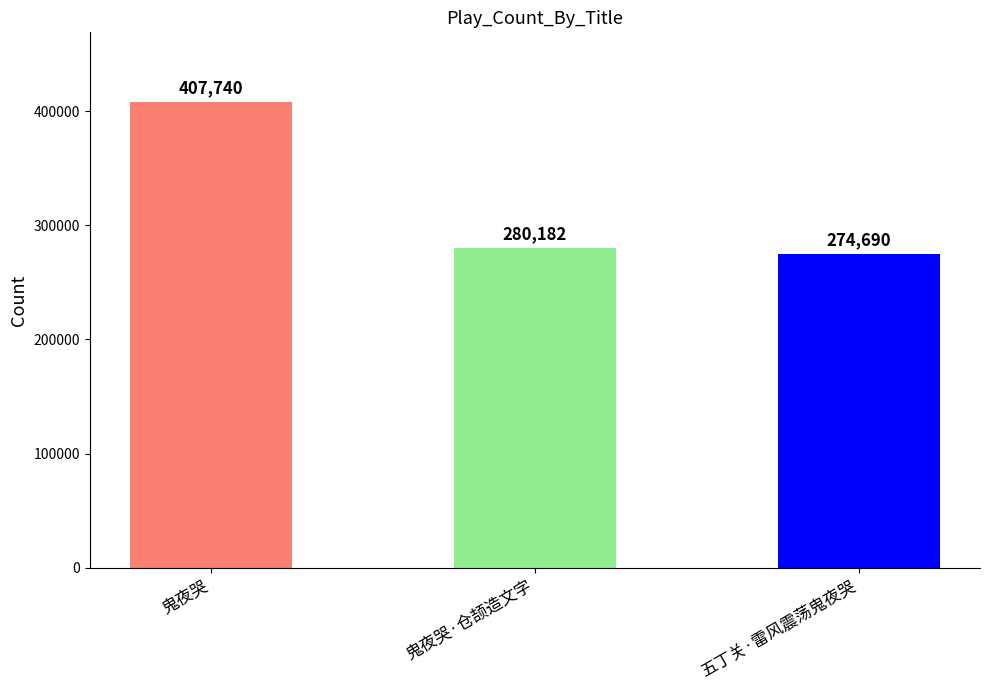

How many bars are there in total?

3